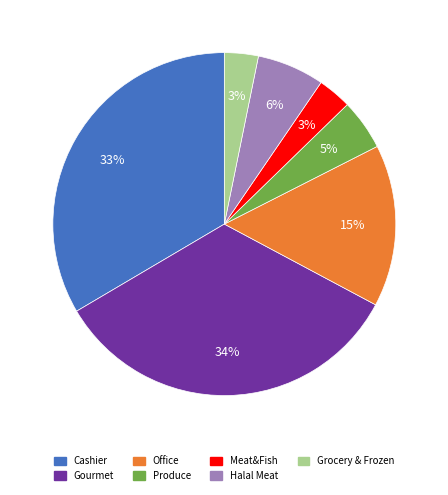

To the nearest percent, what percentage of the pie is Office?

15%